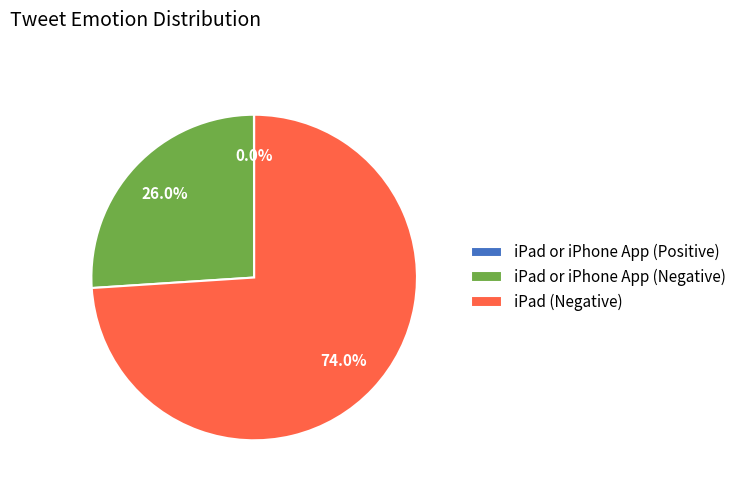

Which slice represents more than half of the pie?

iPad (Negative)